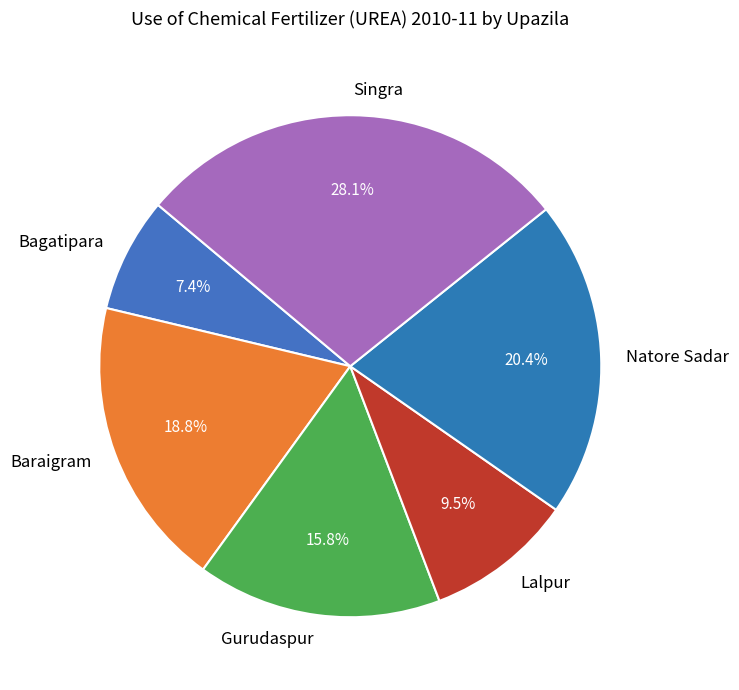

The Singra slice represents 16% of the pie. True or false?

False